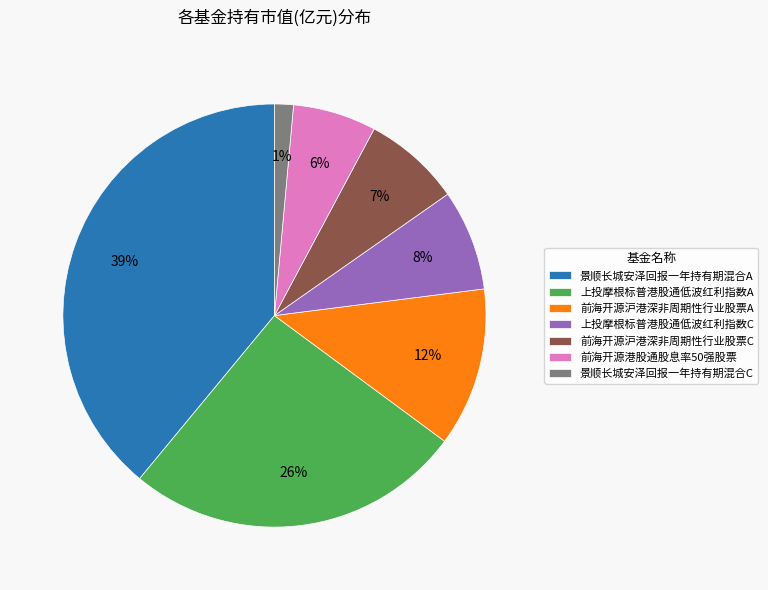

Combined, do 前海开源港股通股息率50强股票 and 景顺长城安泽回报一年持有期混合A account for over 50%?

No